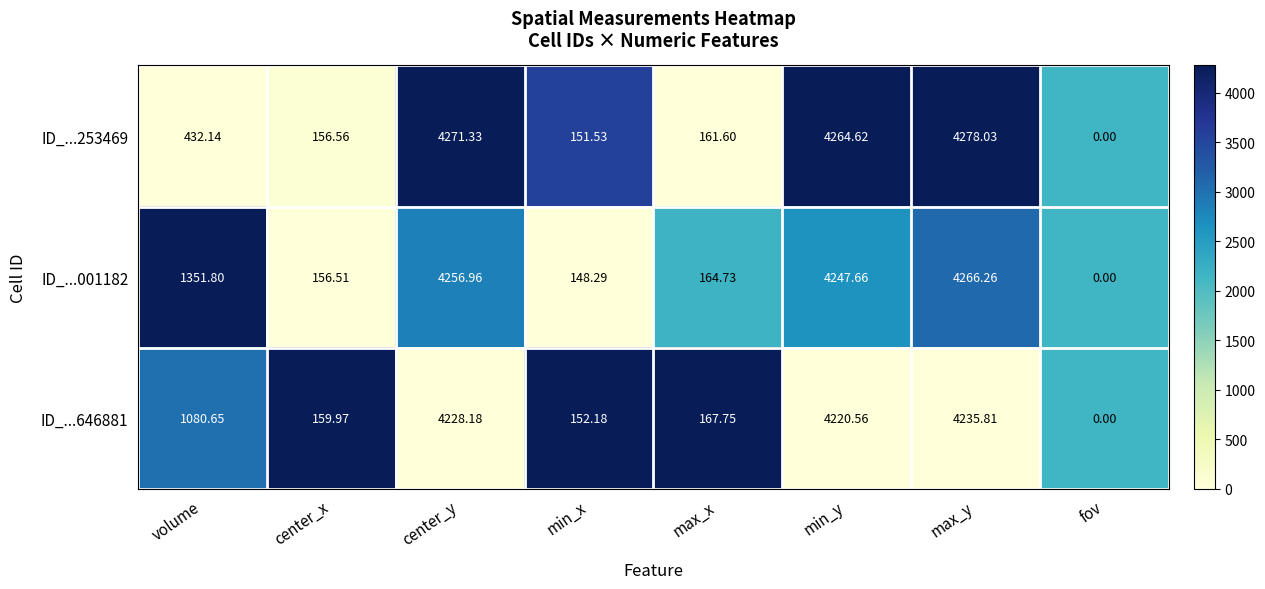

At which label does ID_...001182 reach its peak?

max_y